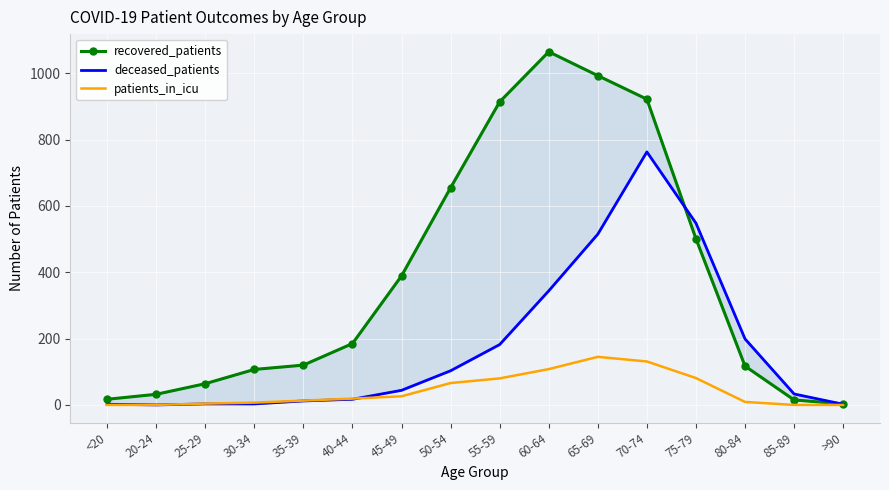

Read the deceased_patients value at >90.

2